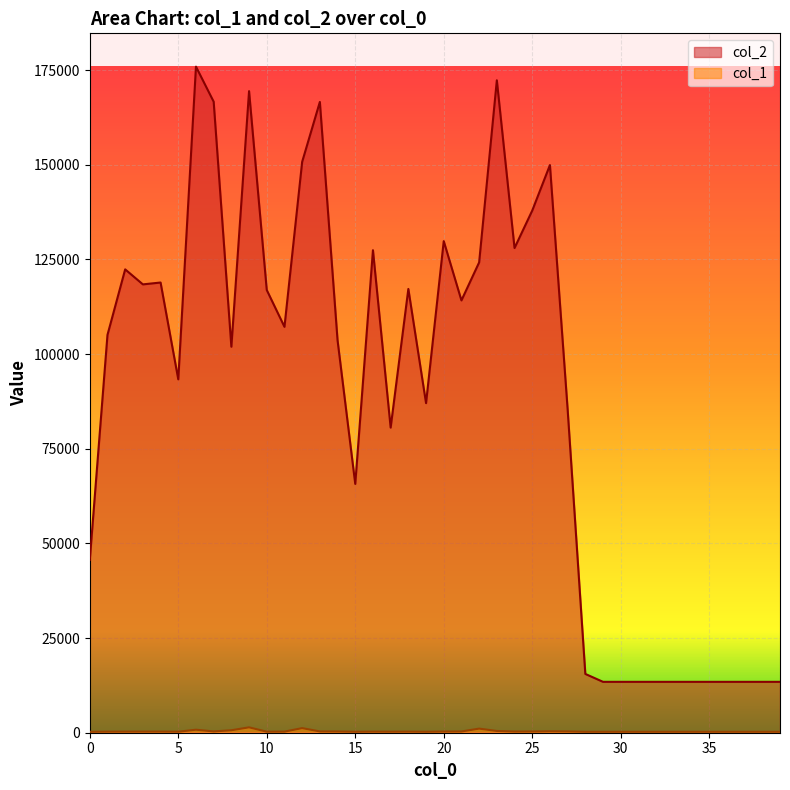

Which series changed the most between 4 and 23?

col_2